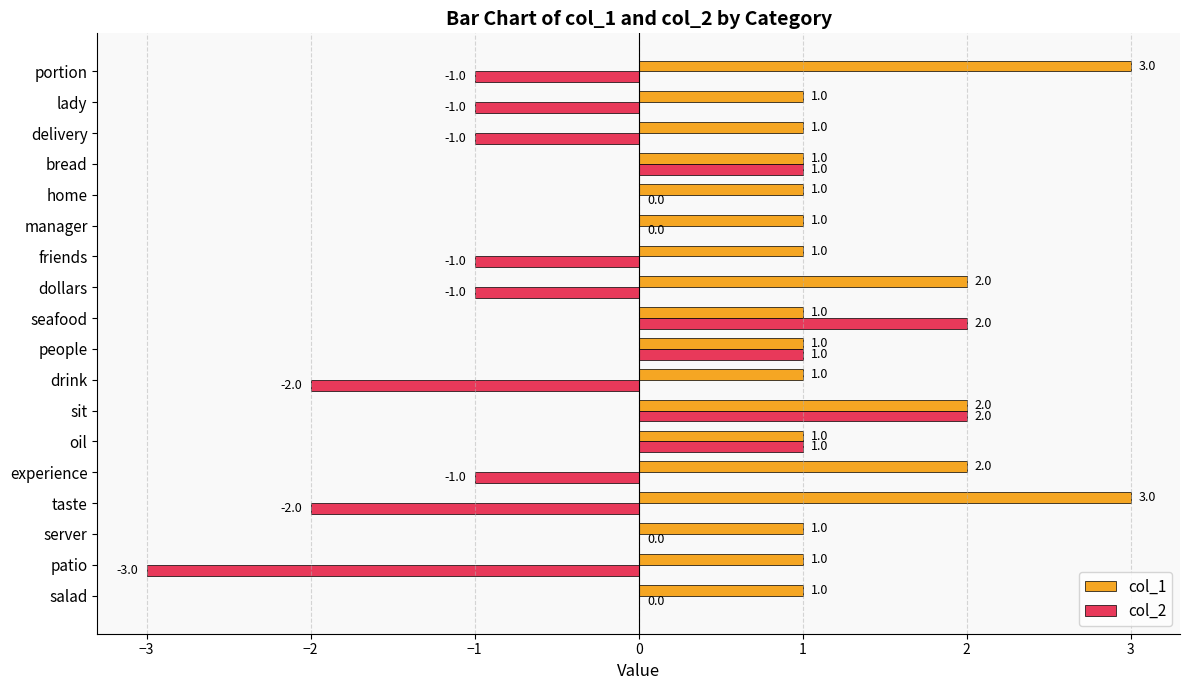

How many col_1 values are between 1 and 2?

16